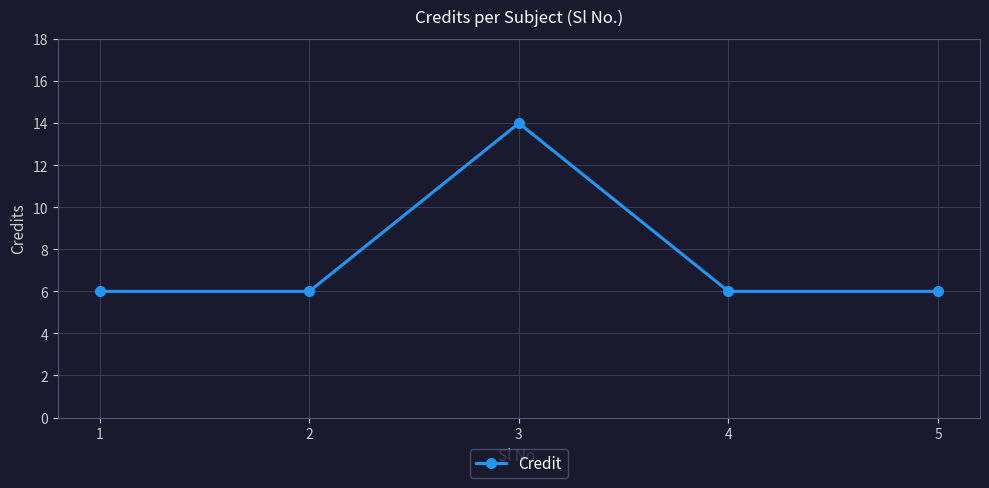

Count the number of data series in this chart.

1